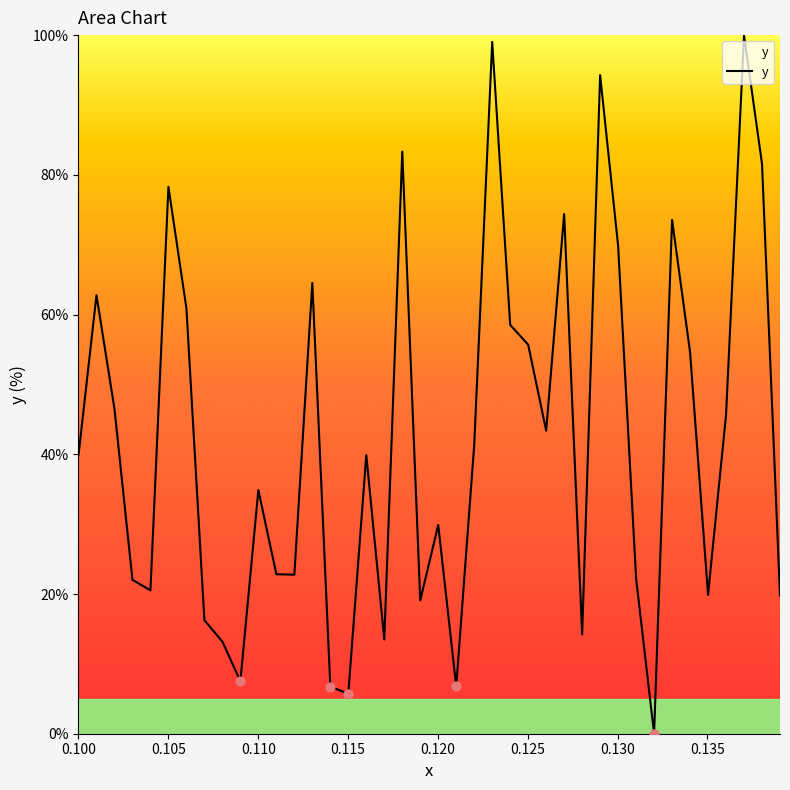

What is the maximum value shown in the chart?

100.0